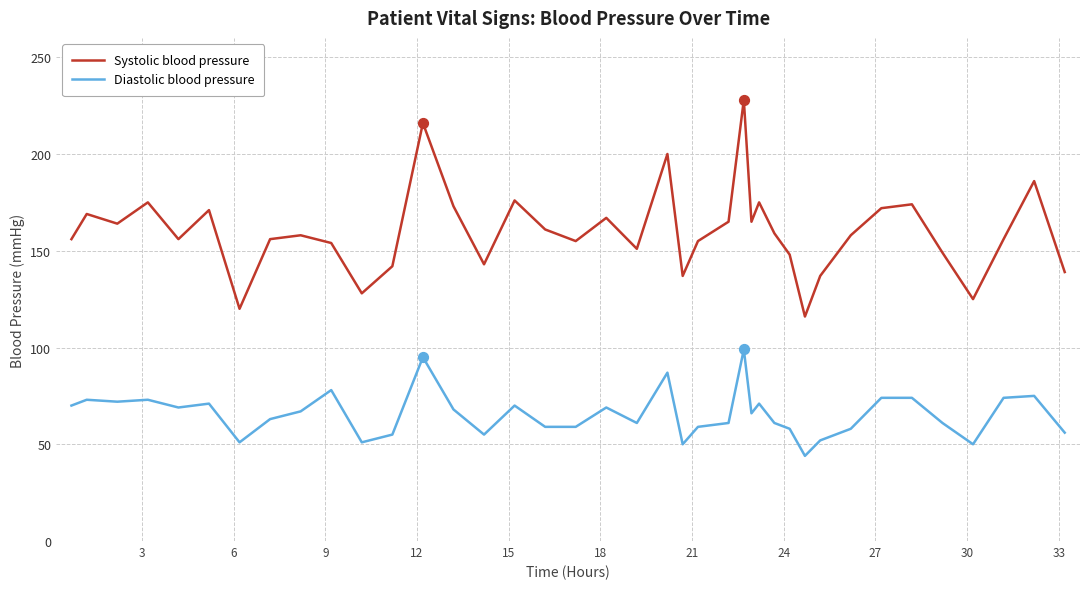

Which series has the widest spread of values?

Systolic blood pressure